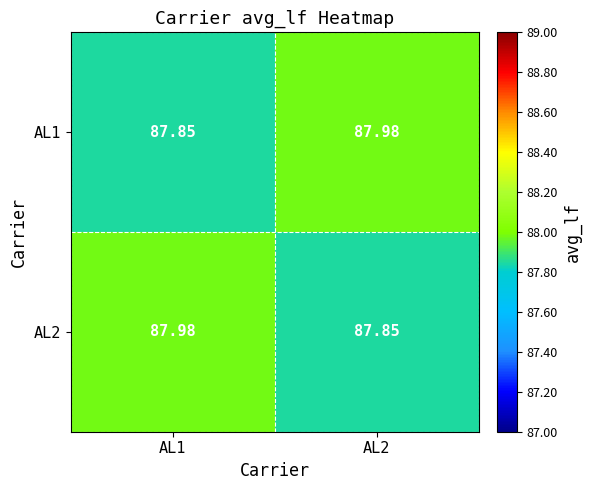

Which has a higher value, AL1 or AL2?

AL2